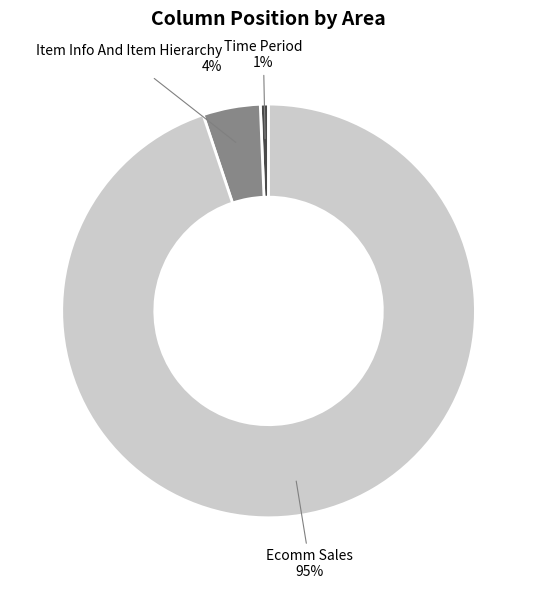

What is the smallest slice in the pie chart?

Time Period